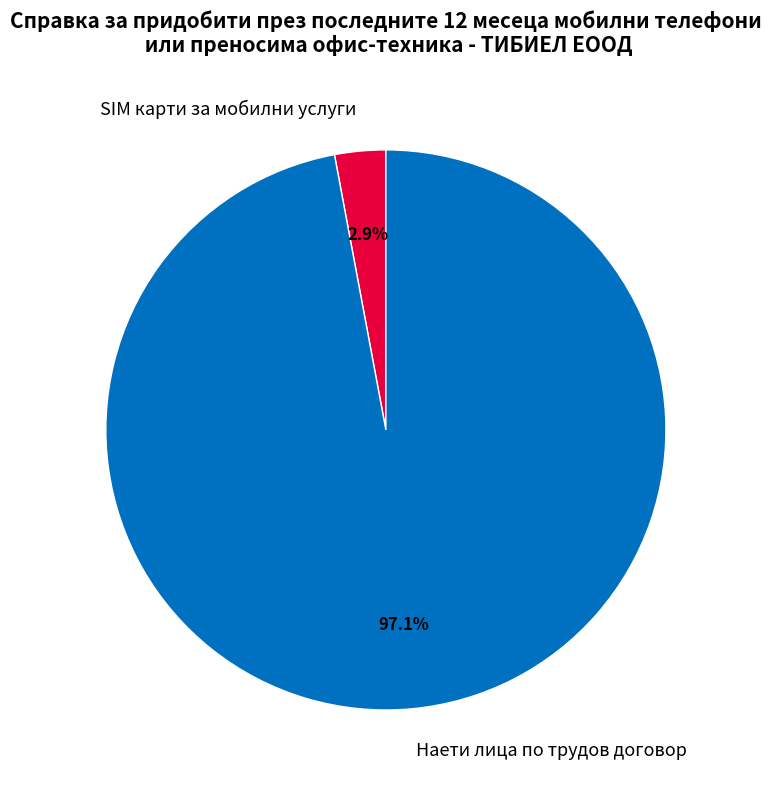

To the nearest percent, what percentage of the pie is SIM карти за мобилни услуги?

3%